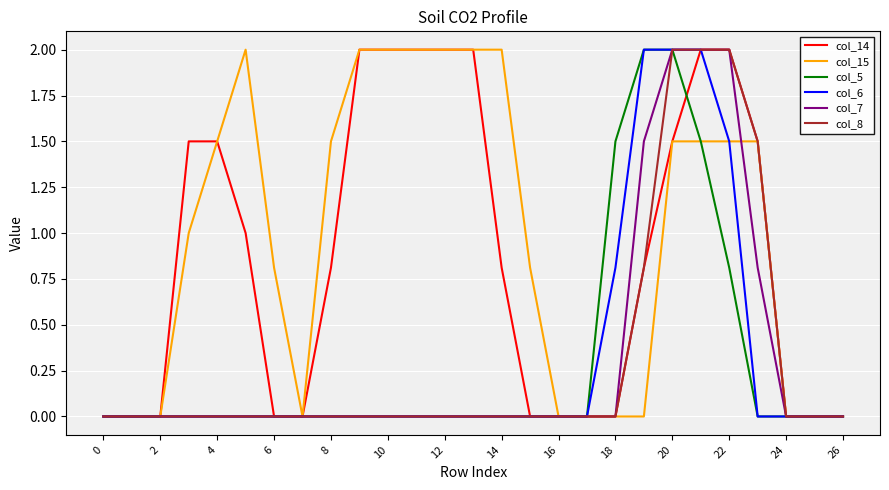

Reading left to right, extract all data points from this chart.

col_14: 0.0	0.0	0.0	1.5	1.5	1.0	0.0	0.0	0.8	2.0	2.0	2.0	2.0	2.0	0.8	0.0	0.0	0.0	0.0	0.8	1.5	2.0	2.0	1.5	0.0	0.0	0.0
col_15: 0.0	0.0	0.0	1.0	1.5	2.0	0.8	0.0	1.5	2.0	2.0	2.0	2.0	2.0	2.0	0.8	0.0	0.0	0.0	0.0	1.5	1.5	1.5	1.5	0.0	0.0	0.0
col_5: 0.0	0.0	0.0	0.0	0.0	0.0	0.0	0.0	0.0	0.0	0.0	0.0	0.0	0.0	0.0	0.0	0.0	0.0	1.5	2.0	2.0	1.5	0.8	0.0	0.0	0.0	0.0
col_6: 0.0	0.0	0.0	0.0	0.0	0.0	0.0	0.0	0.0	0.0	0.0	0.0	0.0	0.0	0.0	0.0	0.0	0.0	0.8	2.0	2.0	2.0	1.5	0.0	0.0	0.0	0.0
col_7: 0.0	0.0	0.0	0.0	0.0	0.0	0.0	0.0	0.0	0.0	0.0	0.0	0.0	0.0	0.0	0.0	0.0	0.0	0.0	1.5	2.0	2.0	2.0	0.8	0.0	0.0	0.0
col_8: 0.0	0.0	0.0	0.0	0.0	0.0	0.0	0.0	0.0	0.0	0.0	0.0	0.0	0.0	0.0	0.0	0.0	0.0	0.0	0.8	2.0	2.0	2.0	1.5	0.0	0.0	0.0